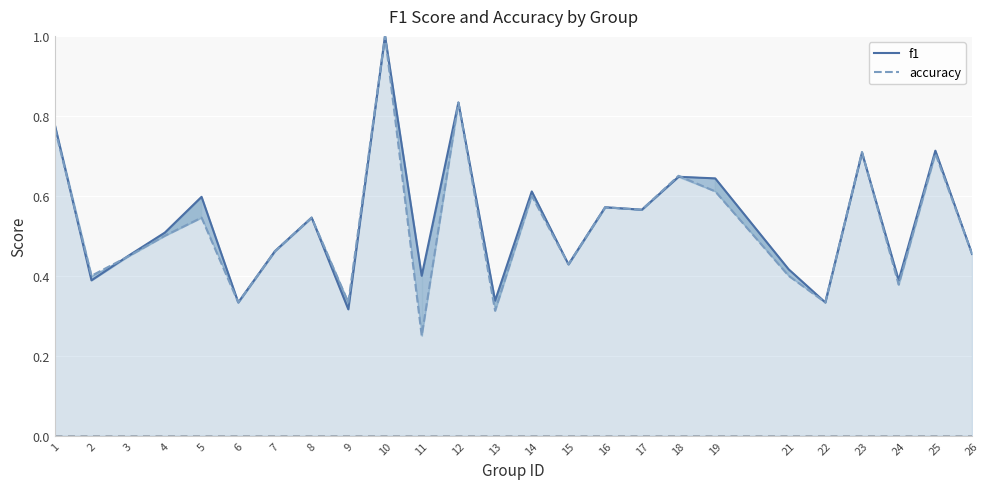

Reading left to right, what are all the values shown in this chart?

f1: 0.8	0.4	0.4	0.5	0.6	0.3	0.5	0.5	0.3	1.0	0.4	0.8	0.3	0.6	0.4	0.6	0.6	0.6	0.6	0.4	0.3	0.7	0.4	0.7	0.5
accuracy: 0.8	0.4	0.4	0.5	0.5	0.3	0.5	0.5	0.3	1.0	0.2	0.8	0.3	0.6	0.4	0.6	0.6	0.7	0.6	0.4	0.3	0.7	0.4	0.7	0.5